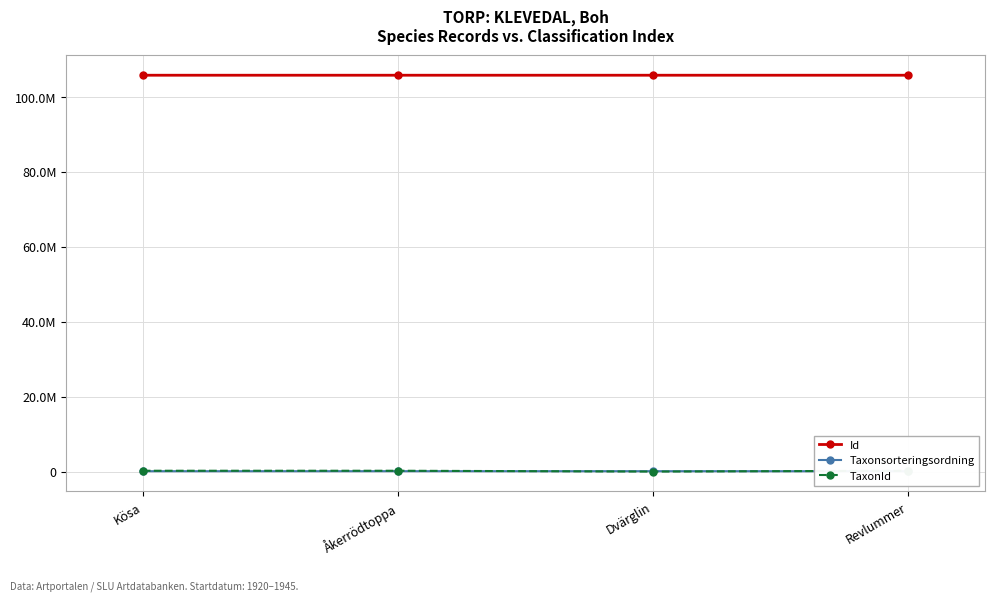

What is the maximum value shown in the chart?

105823577